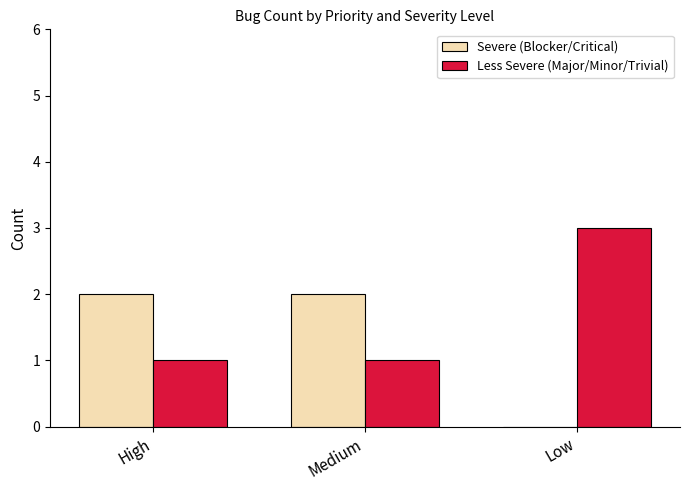

Does the chart contain stacked bars?

No